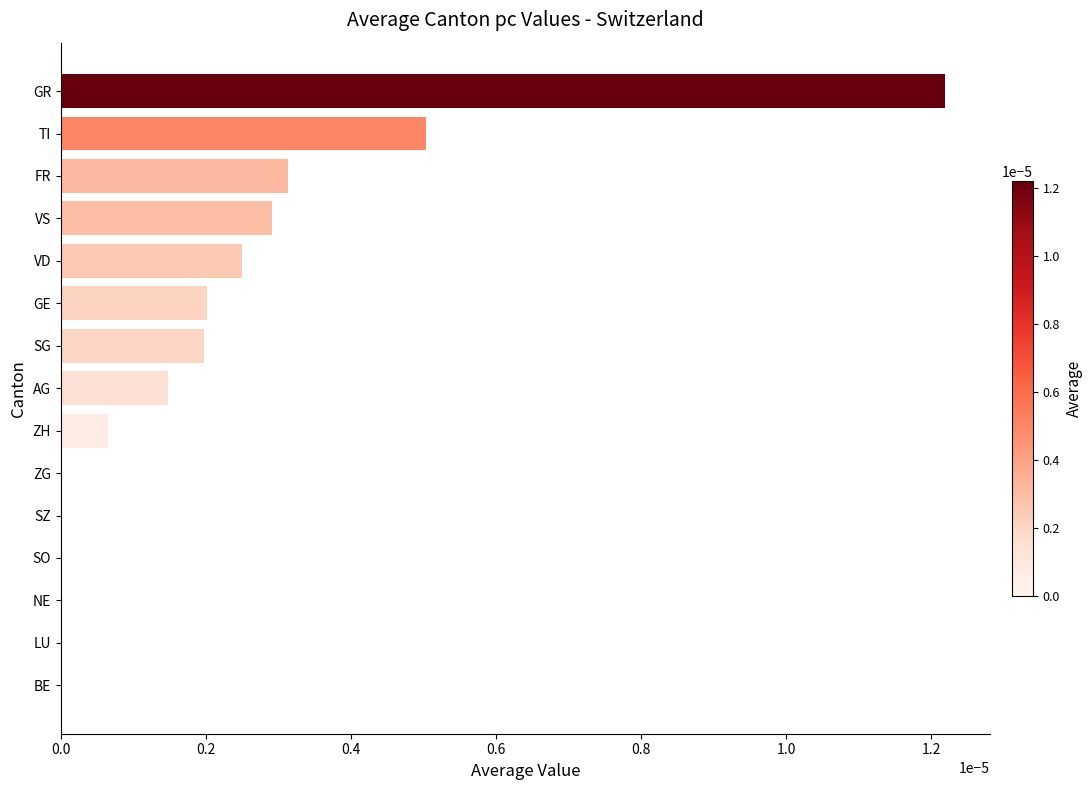

Which has a higher value, SZ or SG?

SG